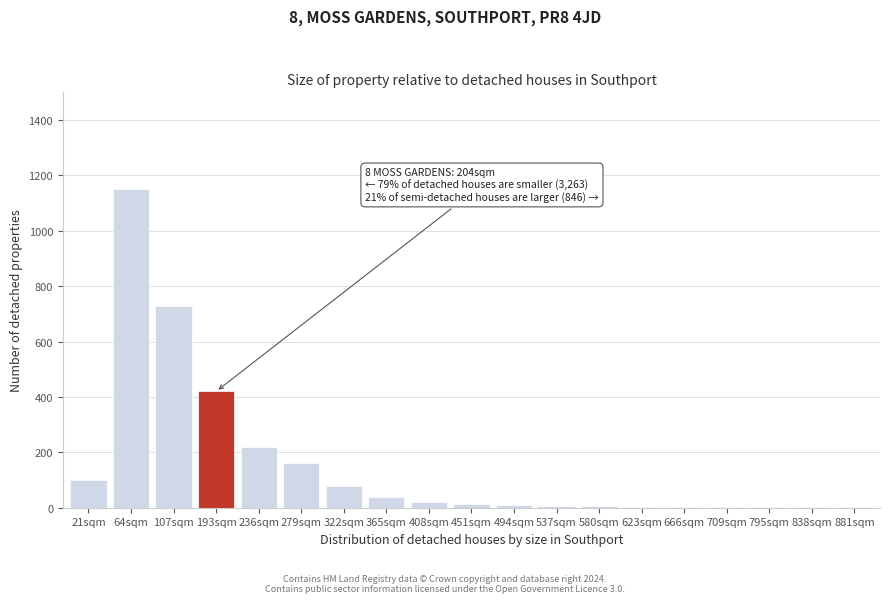

What is the change in value from 279sqm to 365sqm?

-120